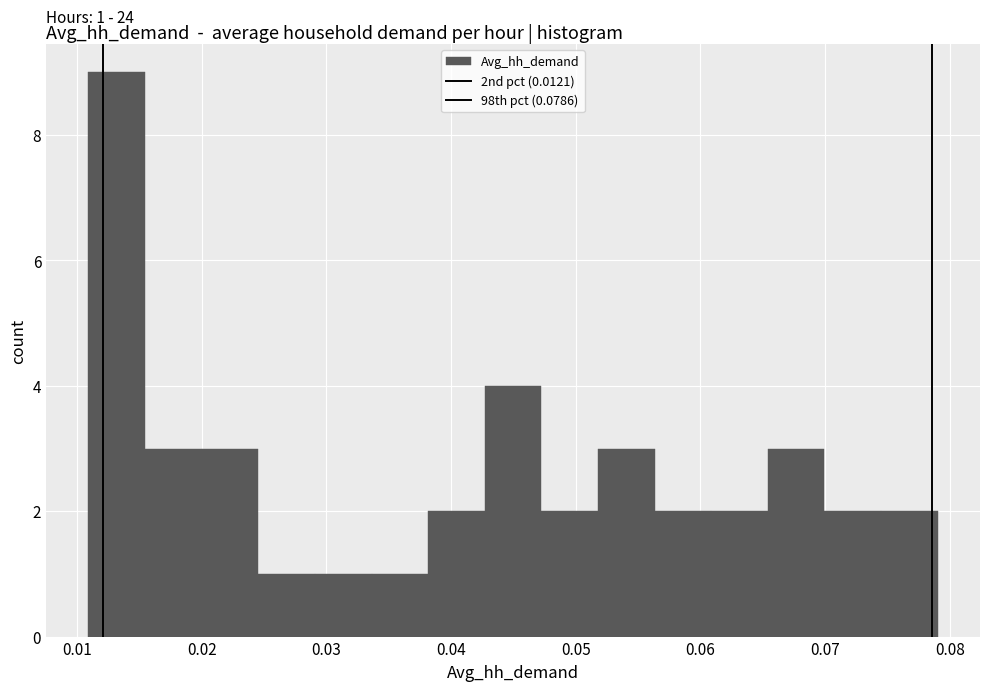

Which range on the x-axis has the tallest bar?

0.011 to 0.015